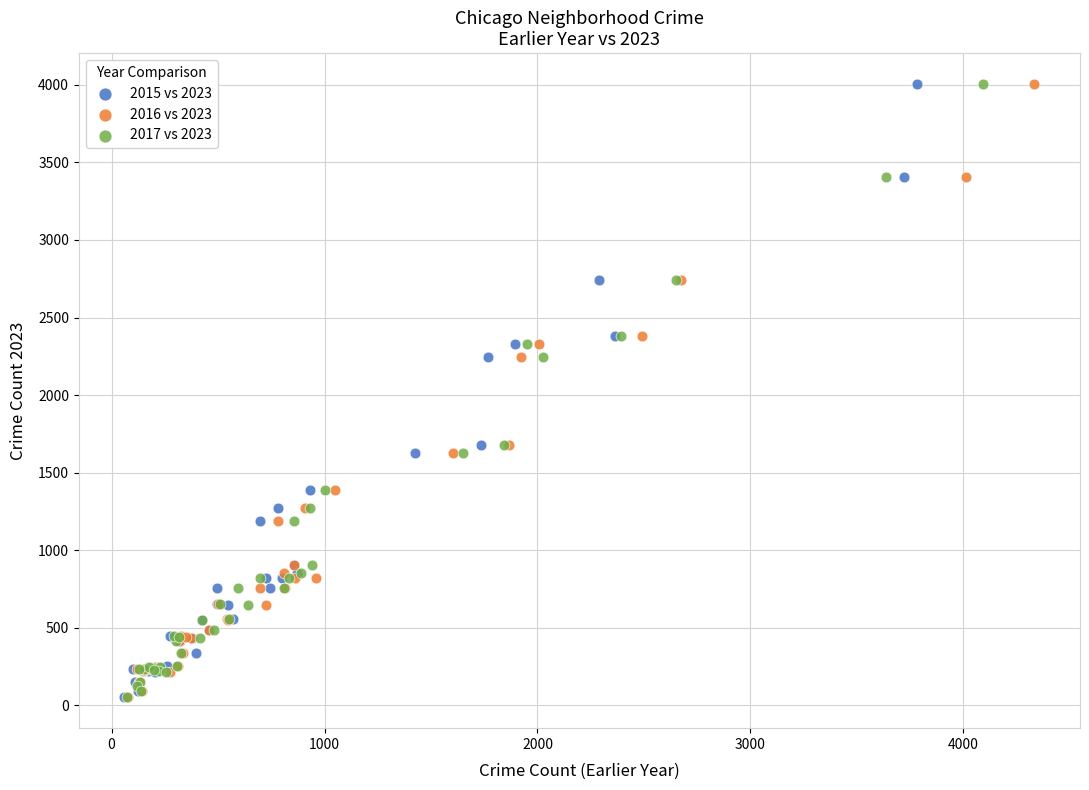

What are all the series names shown in the legend?

2015 vs 2023, 2016 vs 2023, 2017 vs 2023